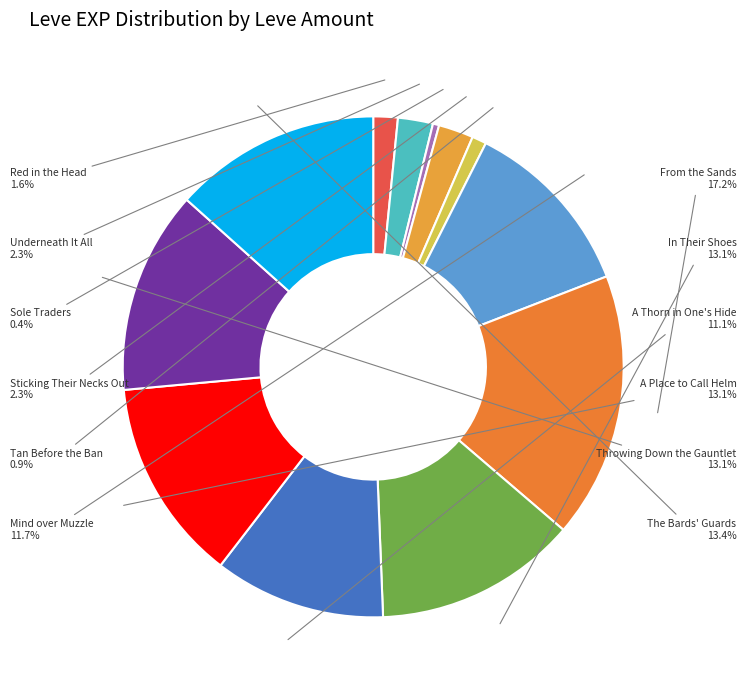

Which slice is the smallest?

Sole Traders